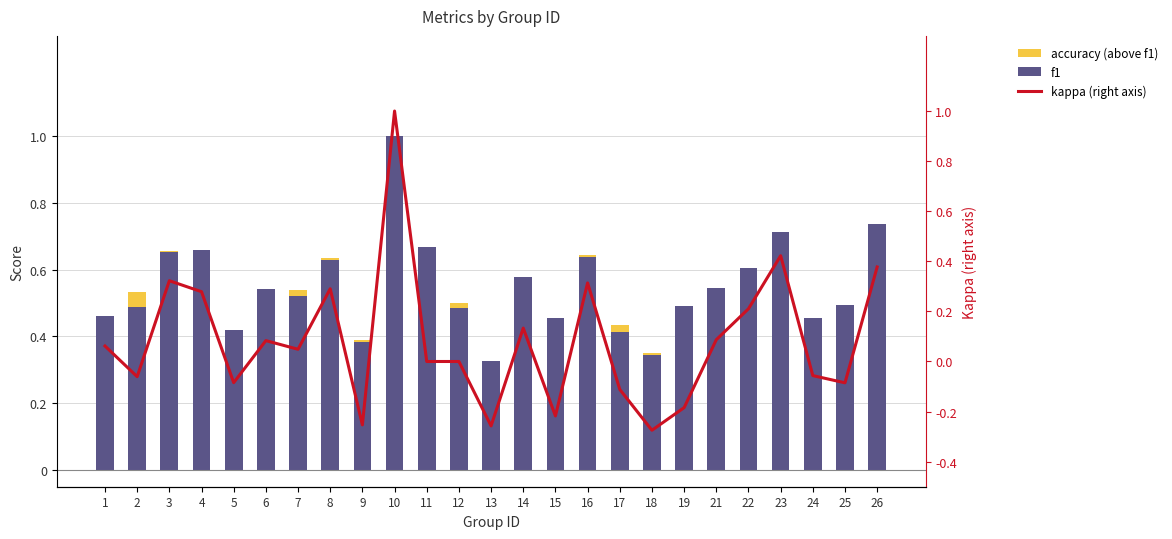

Is it true that kappa (right axis) equals -0.1 at 24?

True